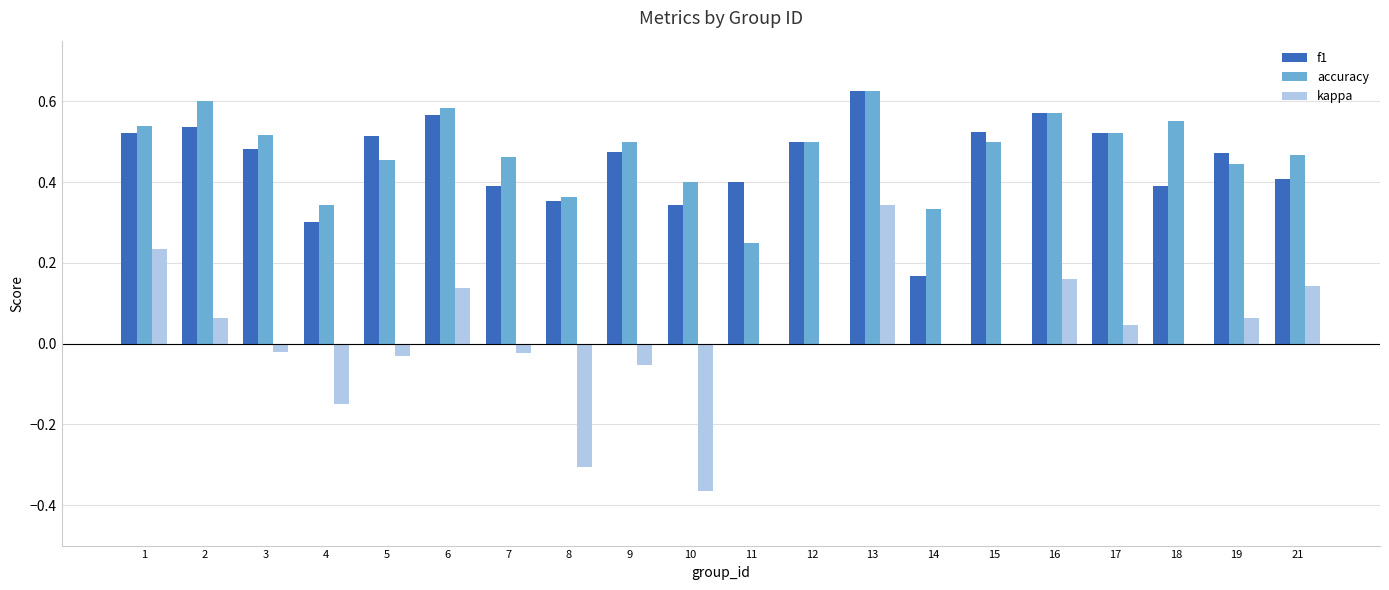

At which category is the sum across all series the highest?

13